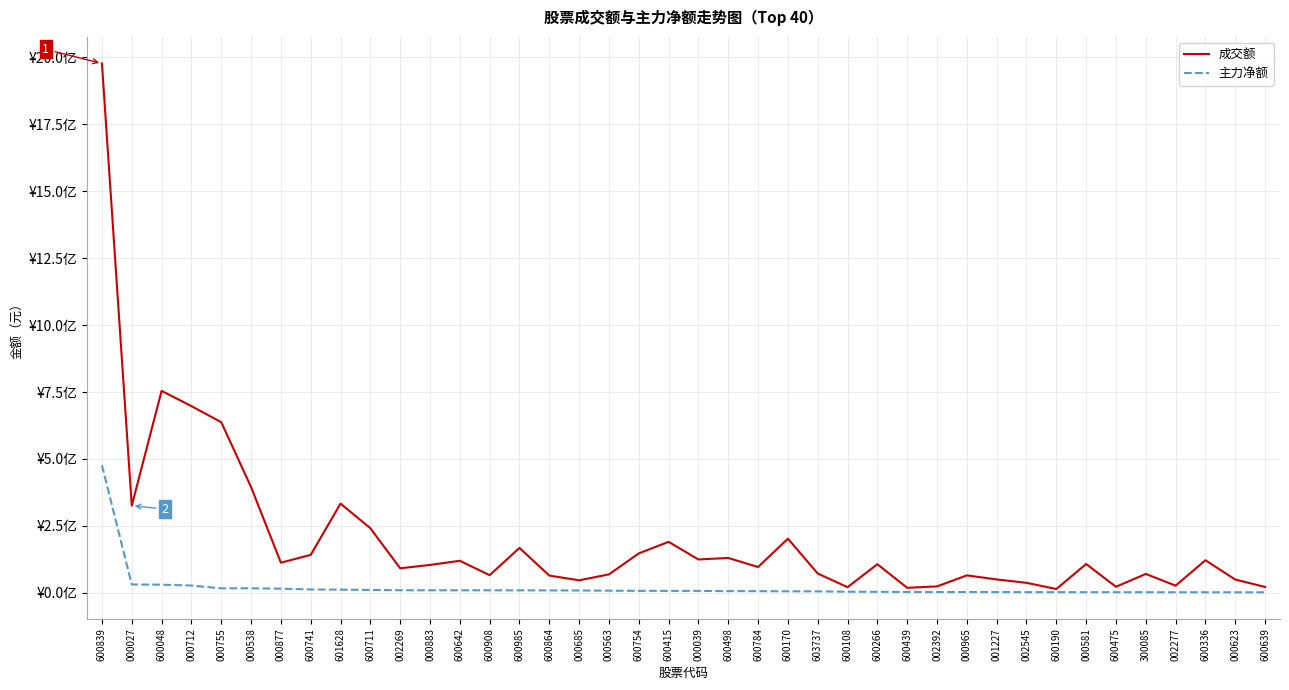

Is it true that 主力净额 equals 5739693 at 002269?

False